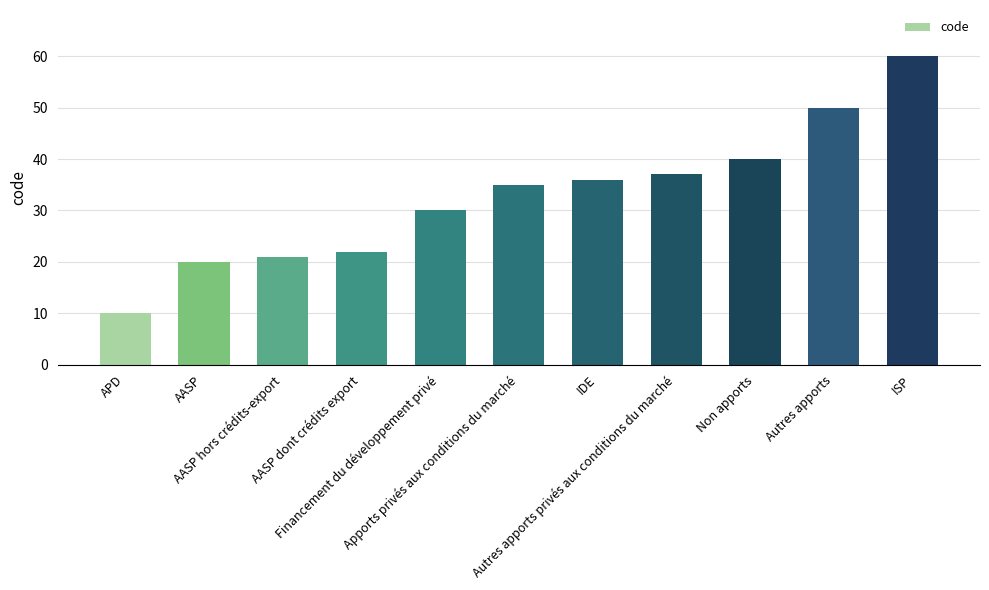

How many data points does each series have?

11